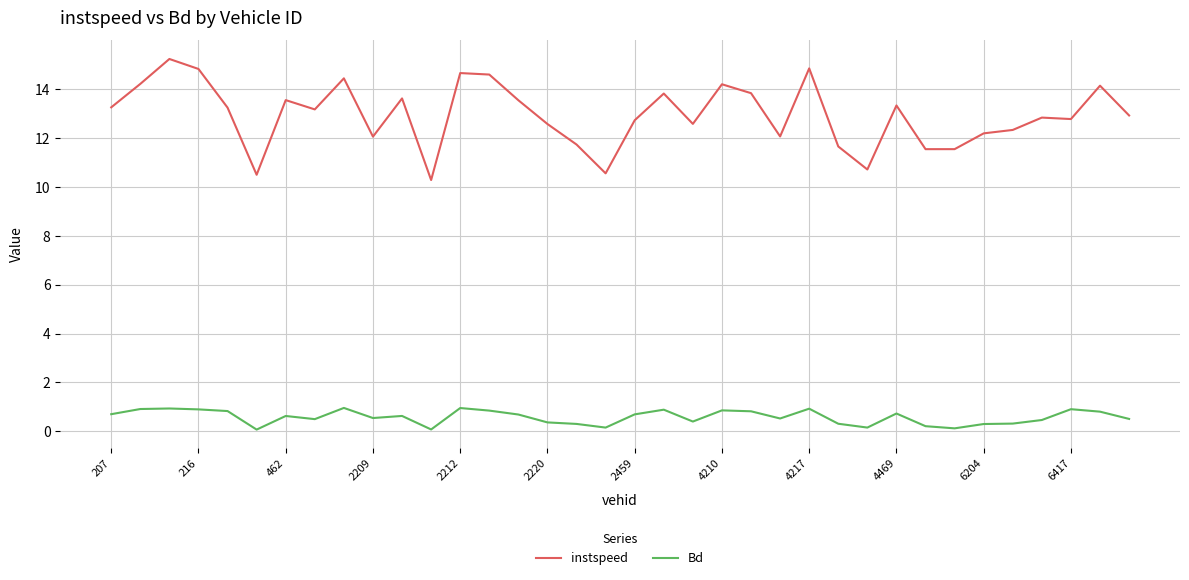

Does the chart have visible grid lines?

Yes